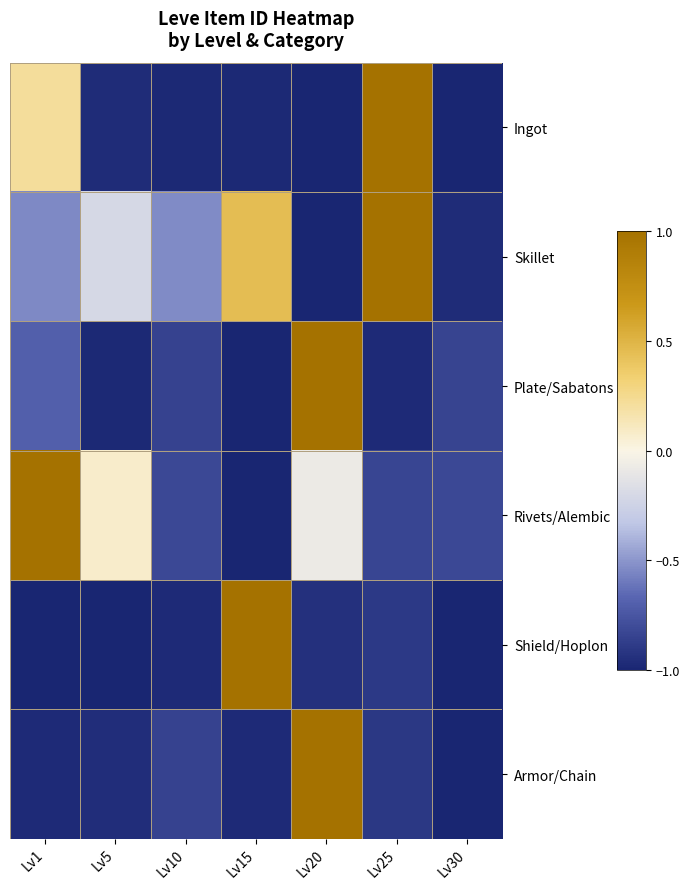

What is the spread (max minus min) of values at Lv20?

2.0